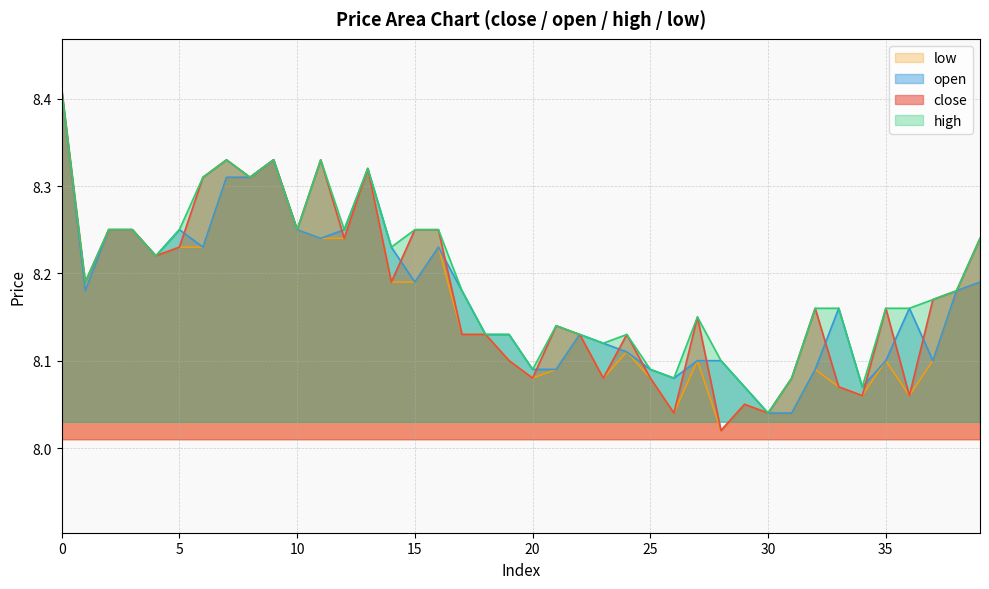

Reading left to right, list all the values displayed in this chart.

close: 8.4	8.2	8.2	8.2	8.2	8.2	8.3	8.3	8.3	8.3	8.2	8.3	8.2	8.3	8.2	8.2	8.2	8.1	8.1	8.1	8.1	8.1	8.1	8.1	8.1	8.1	8.0	8.2	8.0	8.1	8.0	8.1	8.2	8.1	8.1	8.2	8.1	8.2	8.2	8.2
open: 8.4	8.2	8.2	8.2	8.2	8.2	8.2	8.3	8.3	8.3	8.2	8.2	8.2	8.3	8.2	8.2	8.2	8.2	8.1	8.1	8.1	8.1	8.1	8.1	8.1	8.1	8.1	8.1	8.1	8.1	8.0	8.0	8.1	8.2	8.1	8.1	8.2	8.1	8.2	8.2
high: 8.4	8.2	8.2	8.2	8.2	8.2	8.3	8.3	8.3	8.3	8.2	8.3	8.2	8.3	8.2	8.2	8.2	8.2	8.1	8.1	8.1	8.1	8.1	8.1	8.1	8.1	8.1	8.2	8.1	8.1	8.0	8.1	8.2	8.2	8.1	8.2	8.2	8.2	8.2	8.2
low: 8.4	8.2	8.2	8.2	8.2	8.2	8.2	8.3	8.3	8.3	8.2	8.2	8.2	8.3	8.2	8.2	8.2	8.1	8.1	8.1	8.1	8.1	8.1	8.1	8.1	8.1	8.0	8.1	8.0	8.1	8.0	8.0	8.1	8.1	8.1	8.1	8.1	8.1	8.2	8.2